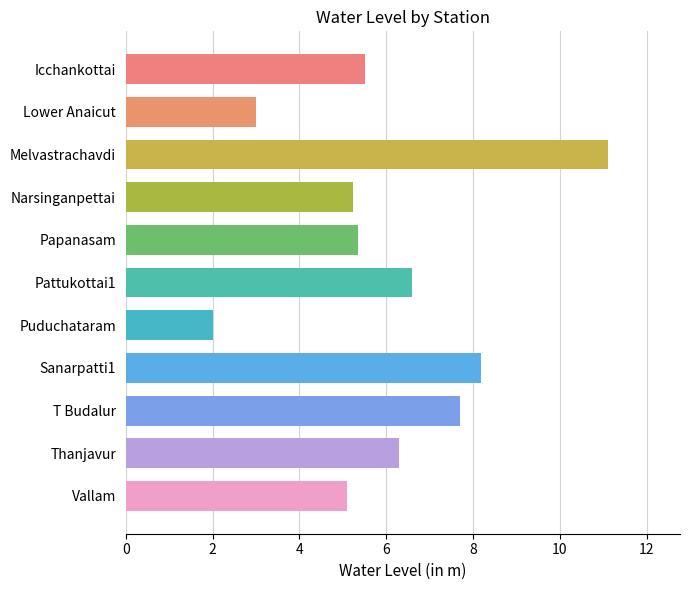

Are the bars horizontal?

Yes